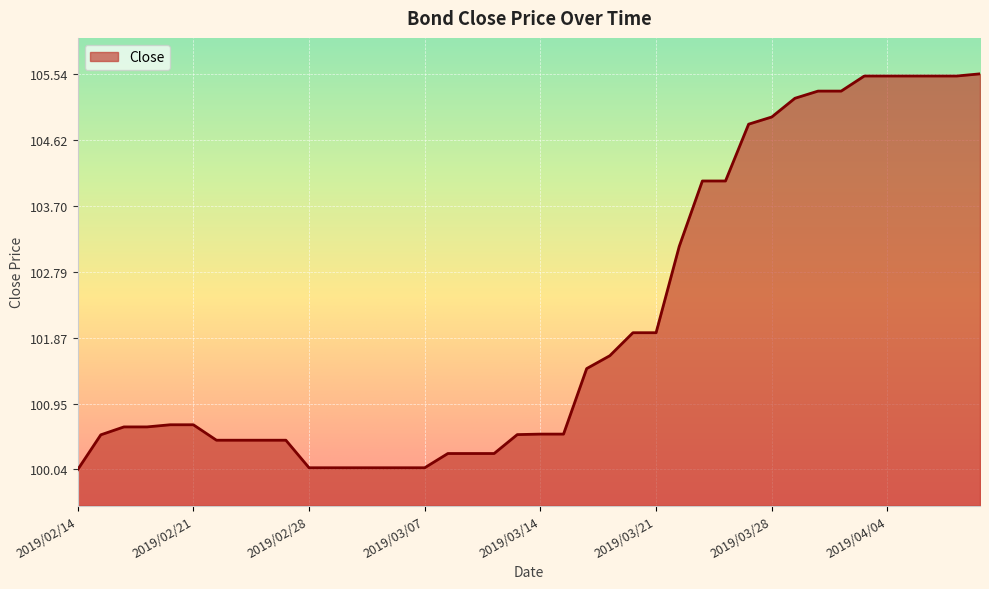

What is the sum of all values?

4084.5